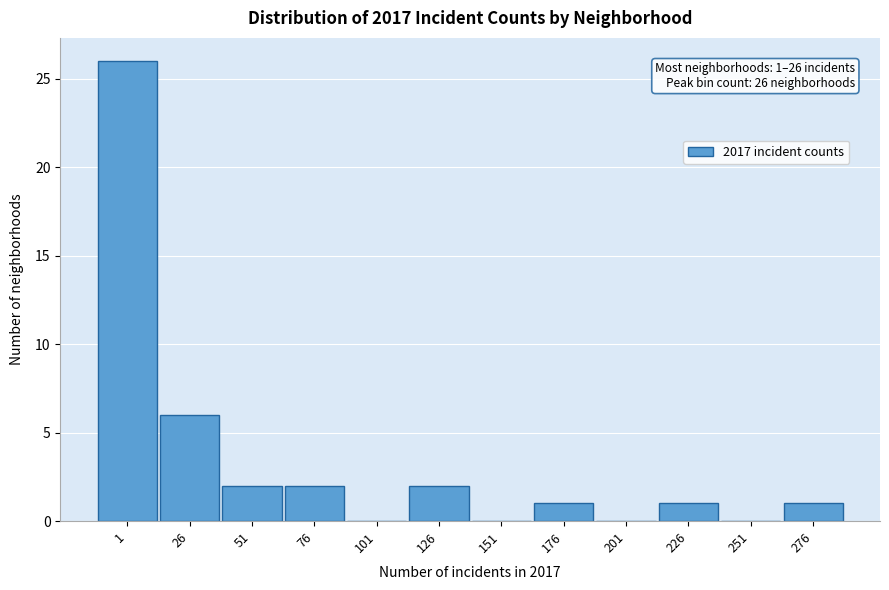

Reading left to right, what are all the values shown in this chart?

1=26	26=6	51=2	76=2	101=0	126=2	151=0	176=1	201=0	226=1	251=0	276=1